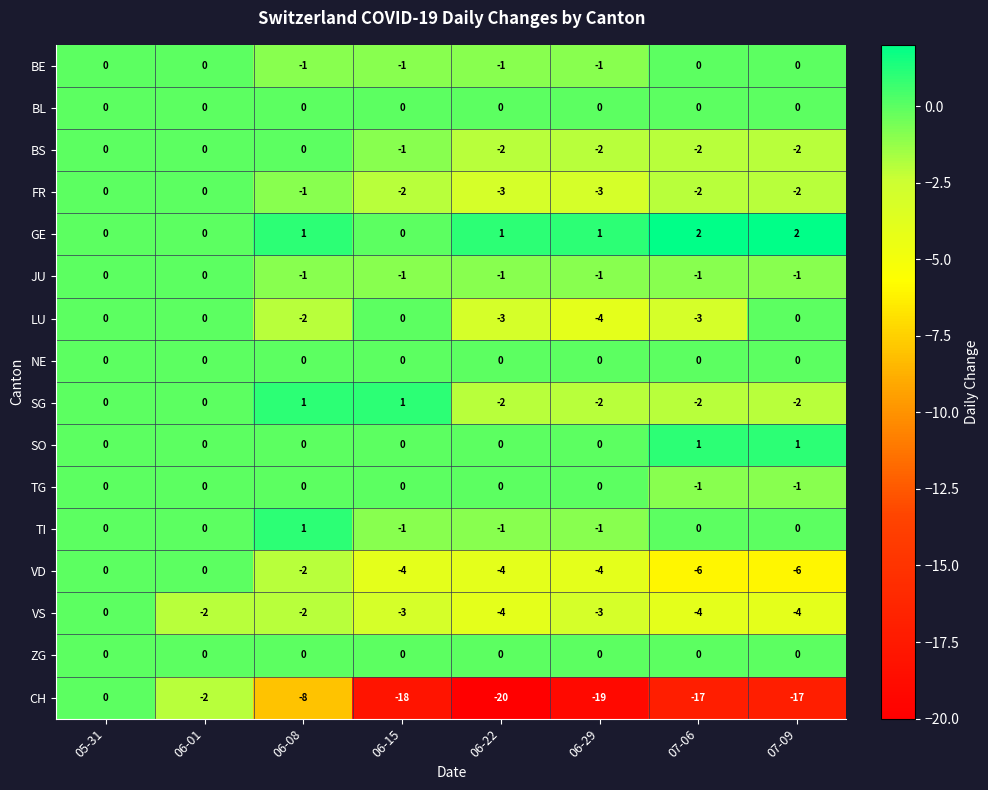

At which category is the sum across all series the highest?

05-31